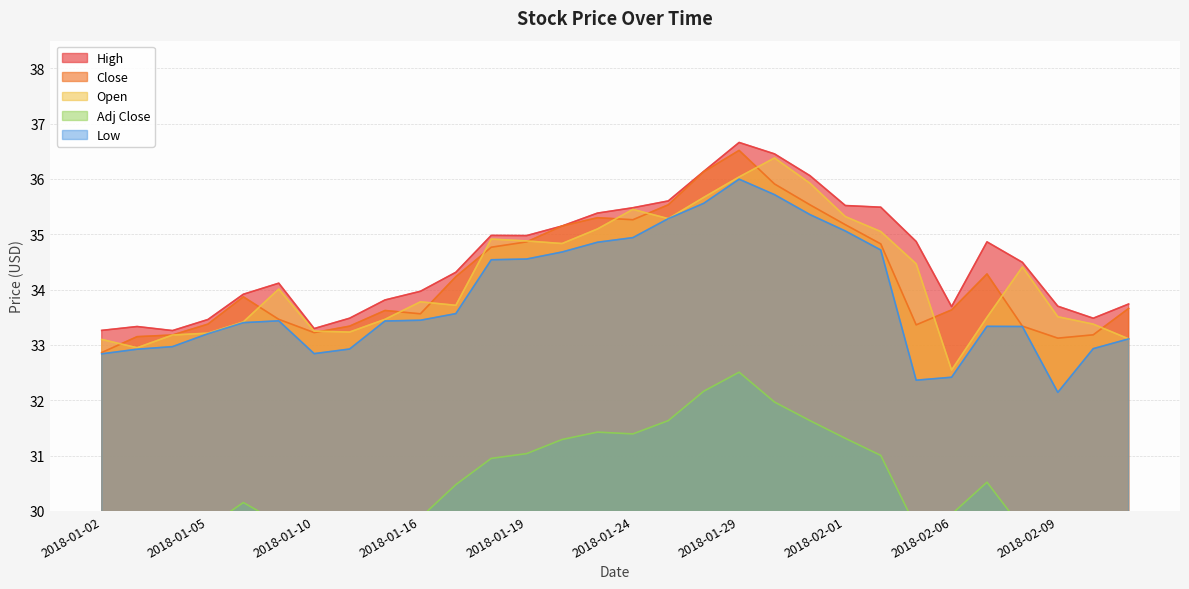

Reading left to right, what are all the values shown in this chart?

Adj Close: 29.3	29.5	29.5	29.7	30.2	29.8	29.6	29.7	29.9	29.9	30.5	31.0	31.0	31.3	31.4	31.4	31.6	32.2	32.5	32.0	31.6	31.3	31.0	29.7	29.9	30.5	29.7	29.5	29.5	30.0
Close: 32.9	33.2	33.2	33.4	33.9	33.5	33.2	33.3	33.6	33.6	34.2	34.8	34.9	35.2	35.3	35.3	35.5	36.1	36.5	35.9	35.5	35.2	34.8	33.4	33.6	34.3	33.3	33.1	33.2	33.7
High: 33.3	33.3	33.3	33.5	33.9	34.1	33.3	33.5	33.8	34.0	34.3	35.0	35.0	35.2	35.4	35.5	35.6	36.1	36.7	36.5	36.1	35.5	35.5	34.9	33.7	34.9	34.5	33.7	33.5	33.7
Low: 32.8	32.9	33.0	33.2	33.4	33.4	32.8	32.9	33.4	33.4	33.6	34.5	34.6	34.7	34.9	34.9	35.3	35.6	36.0	35.7	35.4	35.1	34.7	32.4	32.4	33.3	33.3	32.1	32.9	33.1
Open: 33.1	33.0	33.2	33.2	33.4	34.0	33.2	33.2	33.5	33.8	33.7	34.9	34.9	34.8	35.1	35.5	35.3	35.7	36.0	36.4	35.9	35.3	35.0	34.5	32.5	33.5	34.4	33.5	33.4	33.1